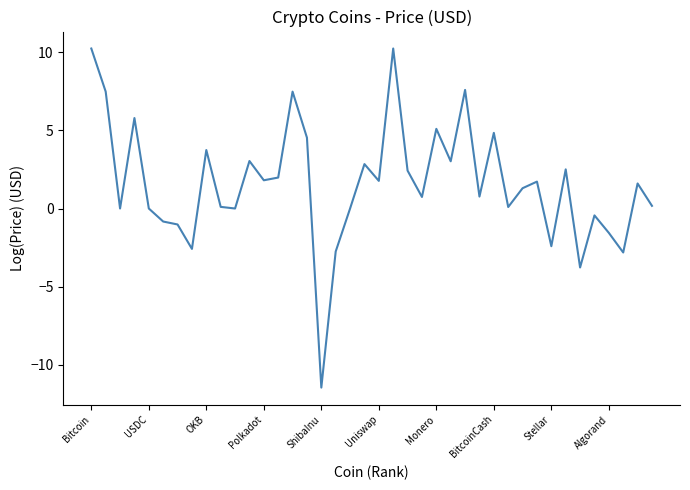

What is the minimum value shown in the chart?

-11.4